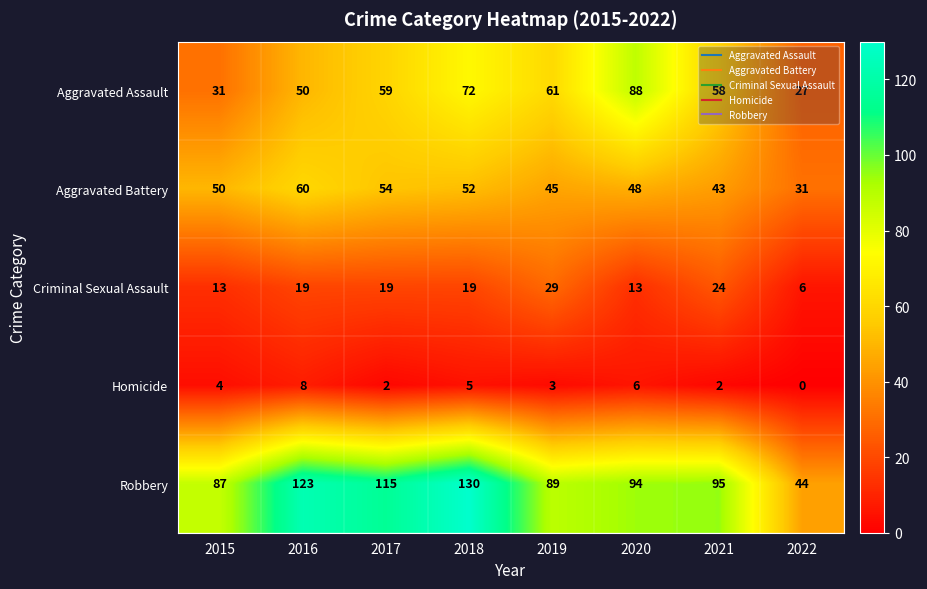

What is the maximum value shown in the chart?

130